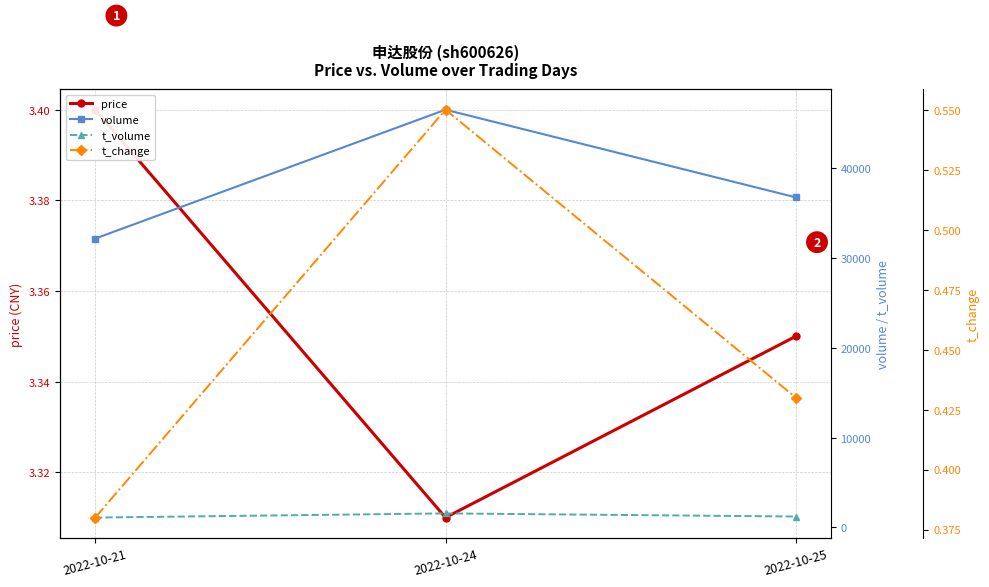

What is the value of the price point at the 3rd from the left?

3.4